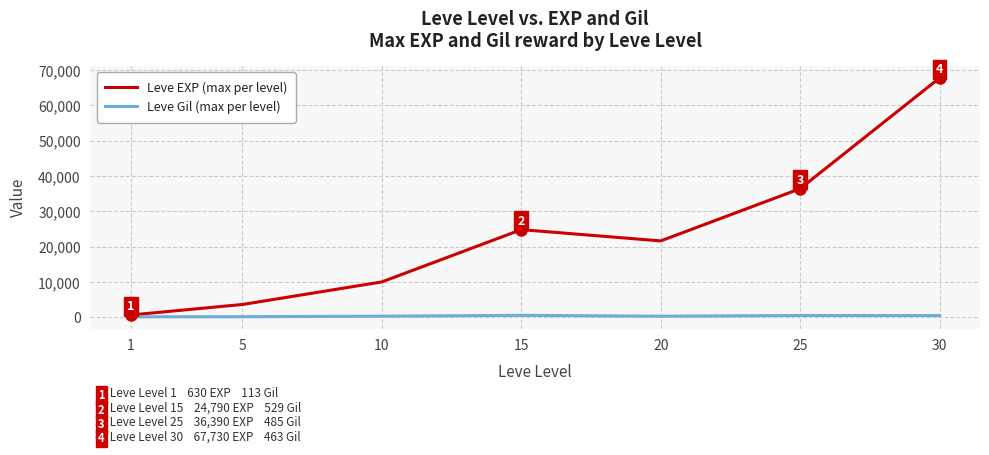

At which category is the sum across all series the highest?

30